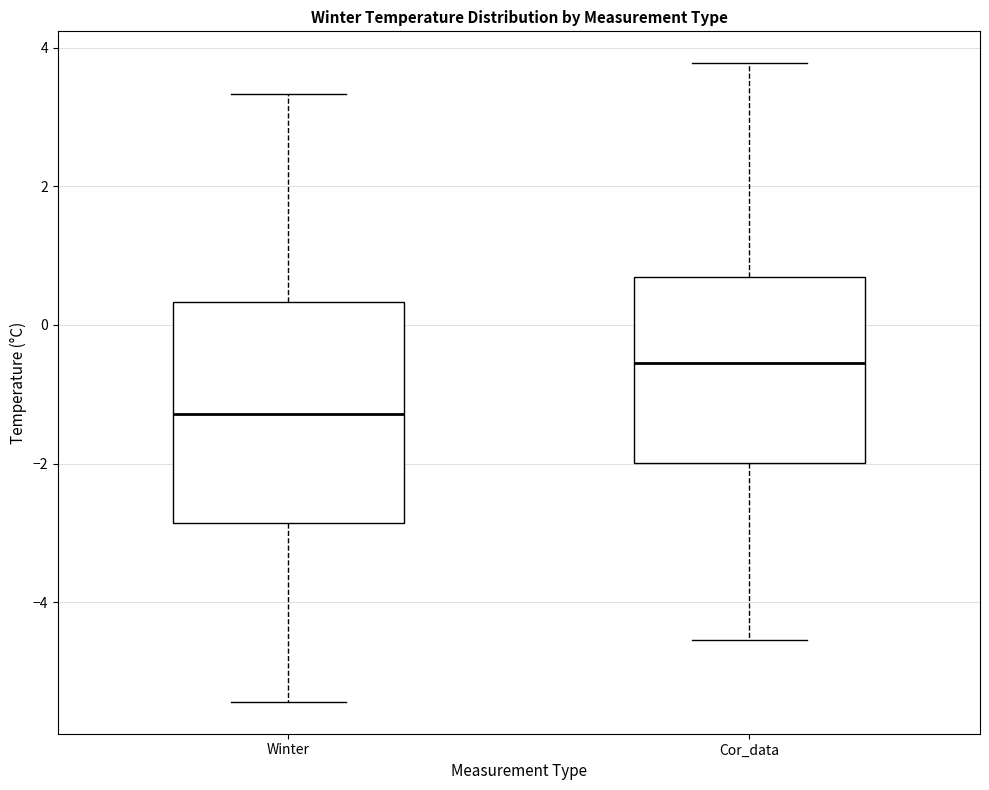

Reading left to right, read every box against the y-axis: the position of its median line, the range the box covers, and the ends of its whiskers. The values are not printed on the chart, so give them approximately, as read against the axis.

Winter: median -1.2, box -2.8 to 0.4, whiskers -5.4 to 3.4
Cor_data: median -0.6, box -2.0 to 0.6, whiskers -4.6 to 3.8